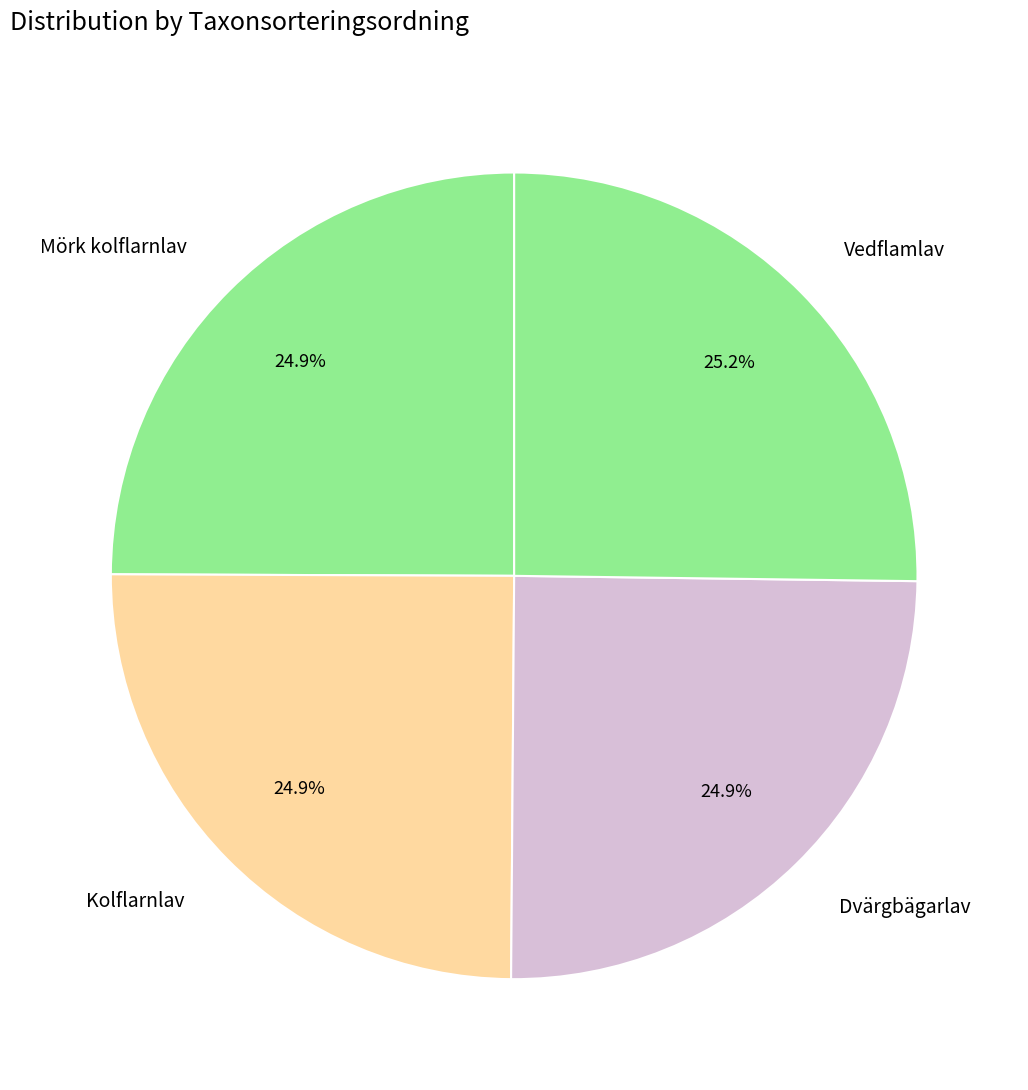

What is the ratio of the value at Dvärgbägarlav to the value at Mörk kolflarnlav?

1.0